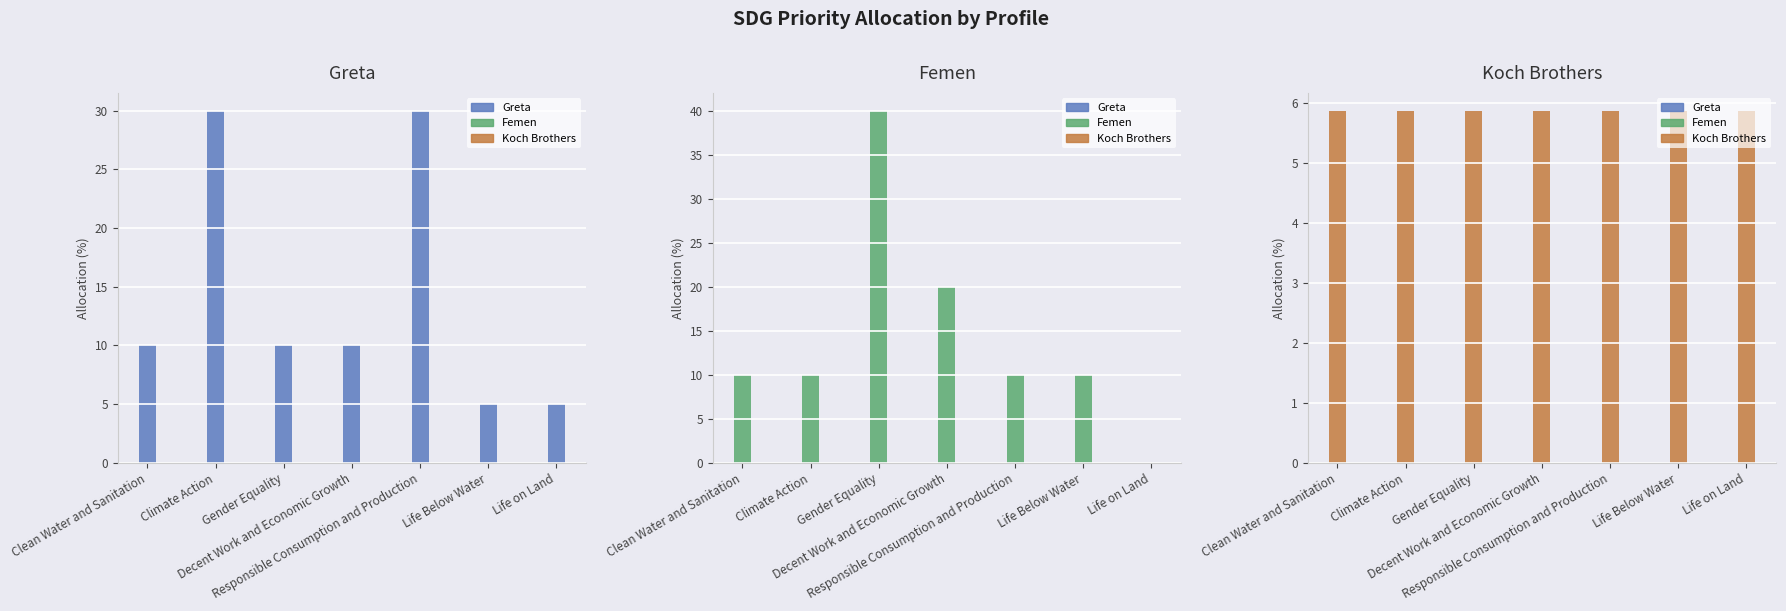

Which series has the widest spread of values?

Femen